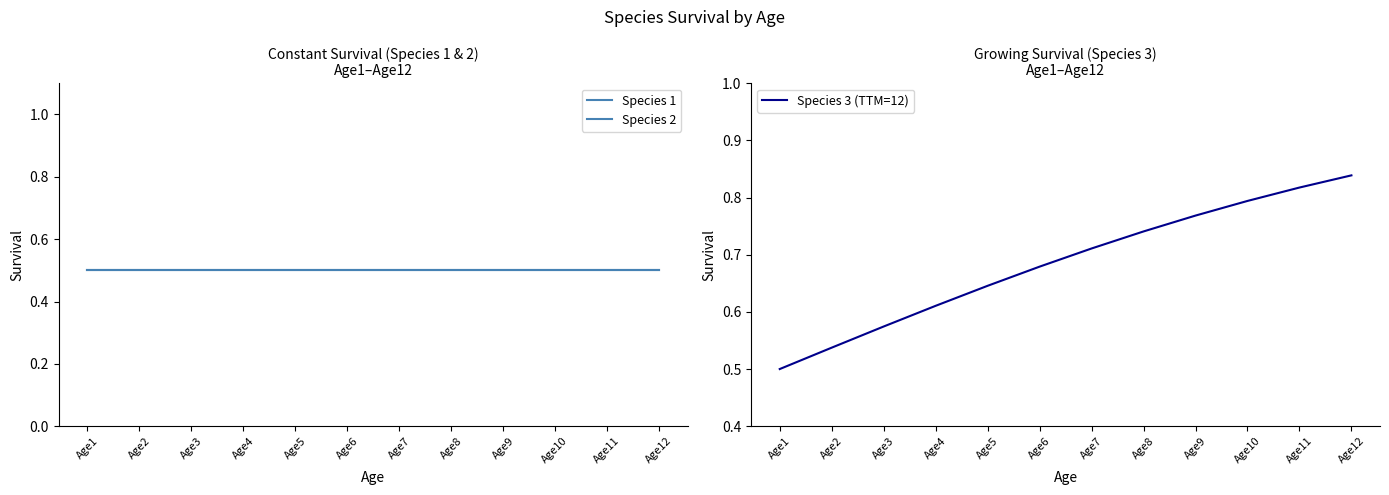

True or false: Species 1 and Species 3 (TTM=12) intersect in this chart.

False